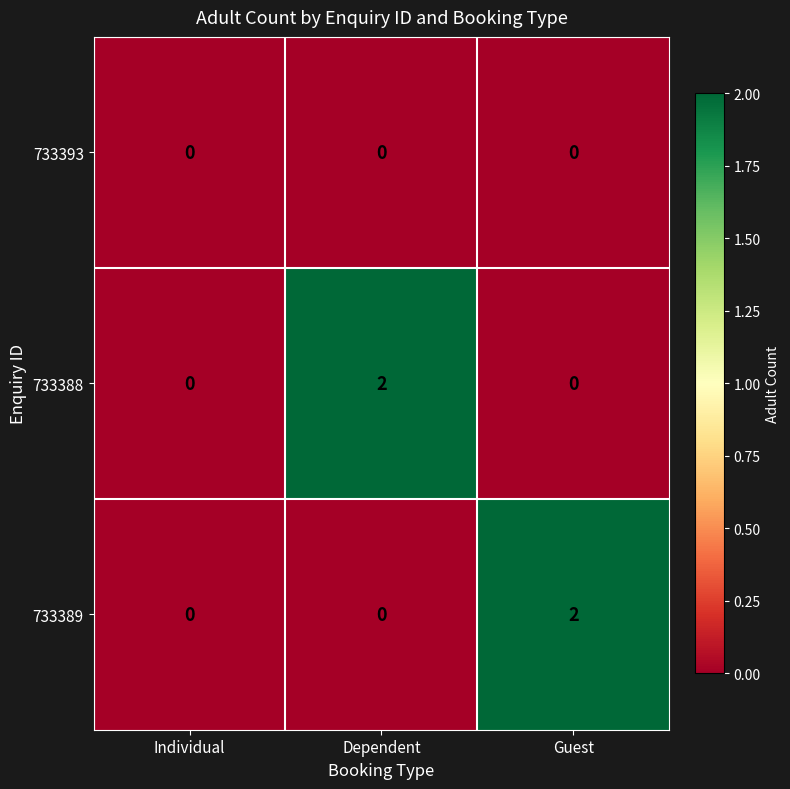

The 733388 series shows -1 at Guest. True or false?

False